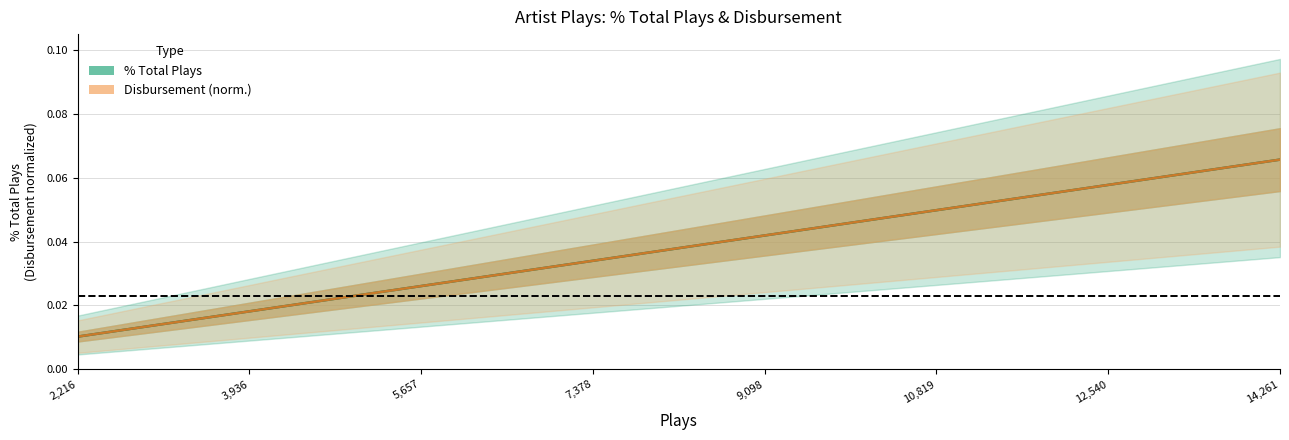

True or false: Disbursement (norm.) has more than 2 interior local peaks.

False